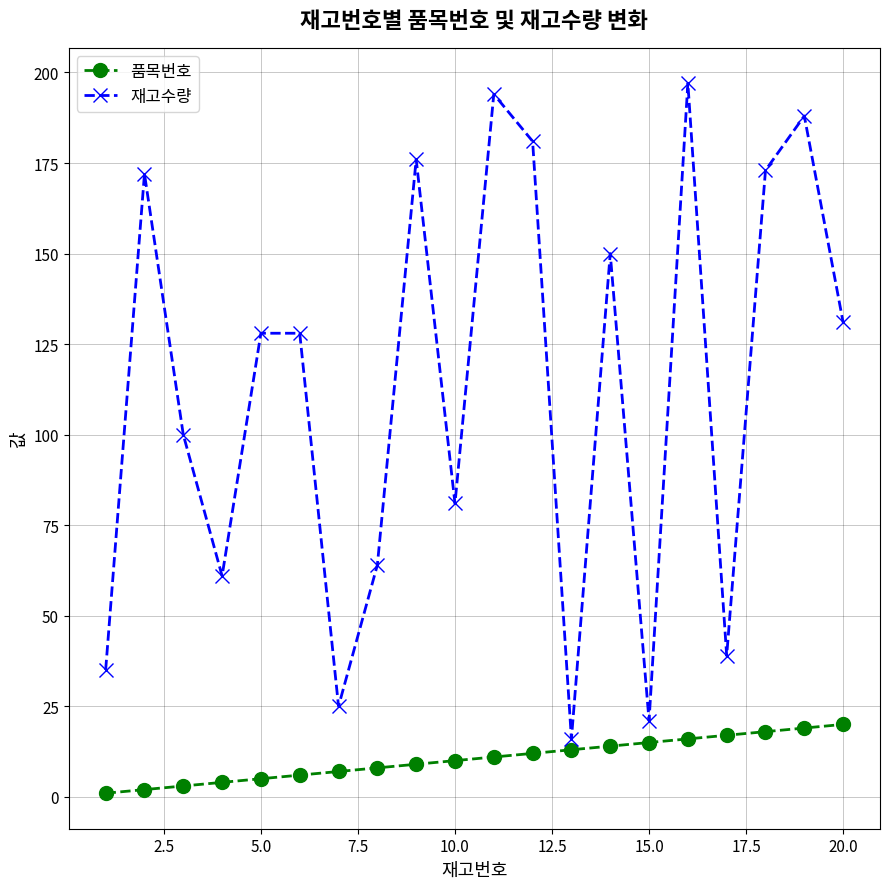

Which series has the largest range (max minus min)?

재고수량